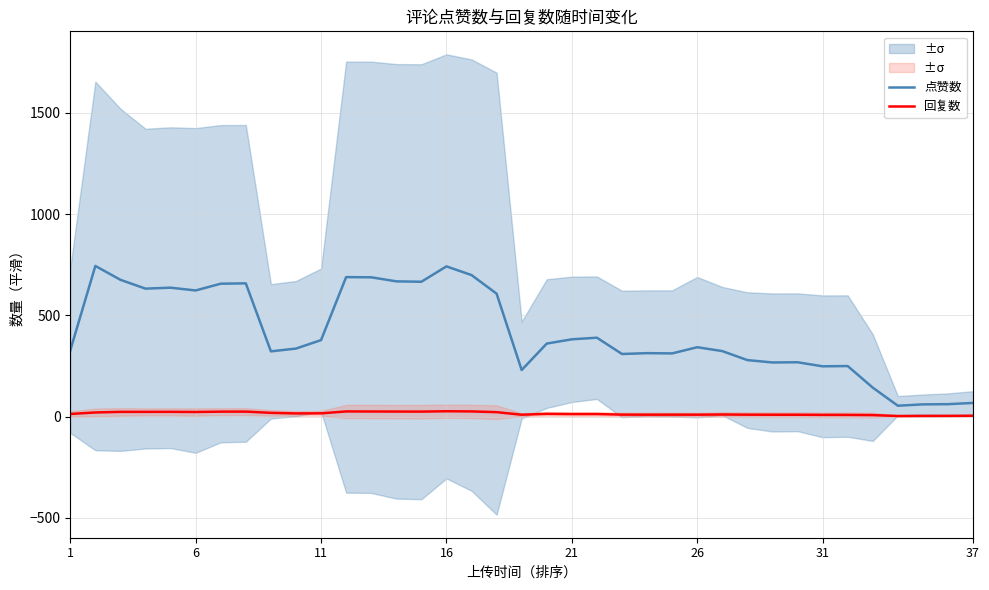

Reading right to left, transcribe all the data shown in this chart.

点赞数: 67.2	61.2	60.2	53.6	142.9	249.4	248.1	268.1	267.1	278.9	323.3	342.4	311.9	313.1	309.0	389.4	381.4	360.4	229.7	606.9	698.7	741.6	665.7	667.7	687.7	688.6	377.6	335.7	322.0	657.7	656.1	622.7	636.4	631.7	675.3	743.8	326.8
回复数: 4.0	3.4	3.2	2.7	7.3	8.1	8.3	9.0	9.0	9.3	10.1	9.3	9.4	9.3	9.6	12.3	12.1	13.3	9.1	21.7	25.4	26.3	24.4	24.7	25.0	25.3	15.9	15.4	18.3	24.4	24.3	22.6	23.3	23.1	23.2	20.2	12.8